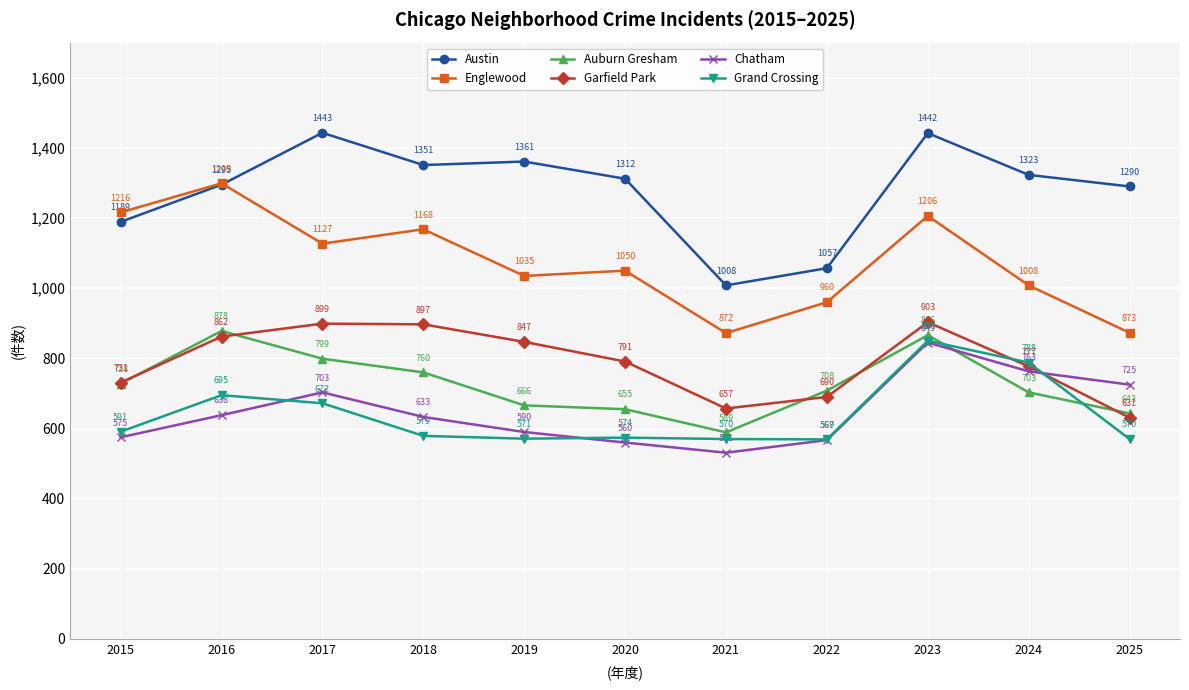

How many data points in Grand Crossing are less than 579?

5